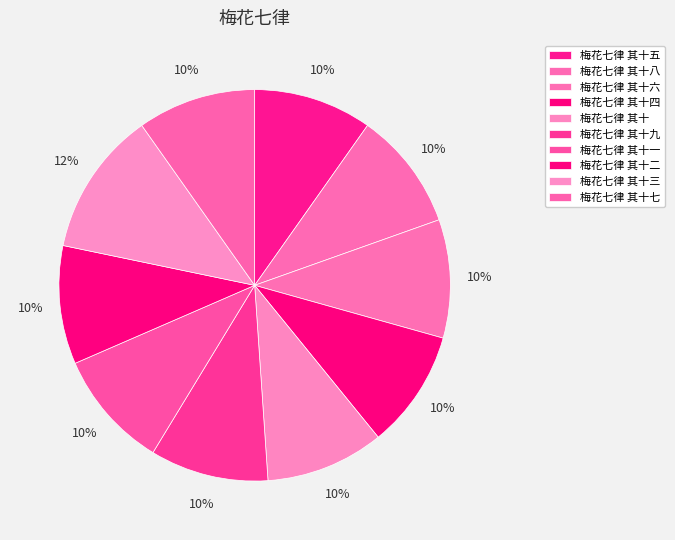

To the nearest percent, what percentage of the pie is 梅花七律 其十七?

10%